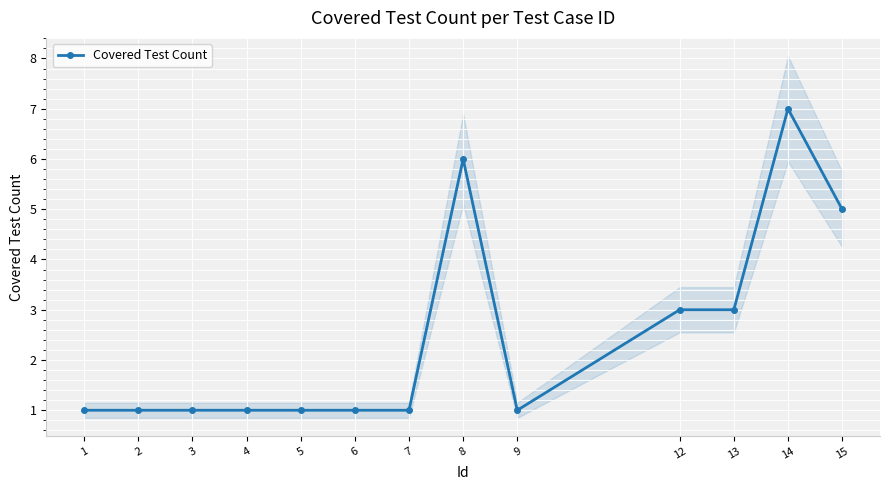

What is the average value?

2